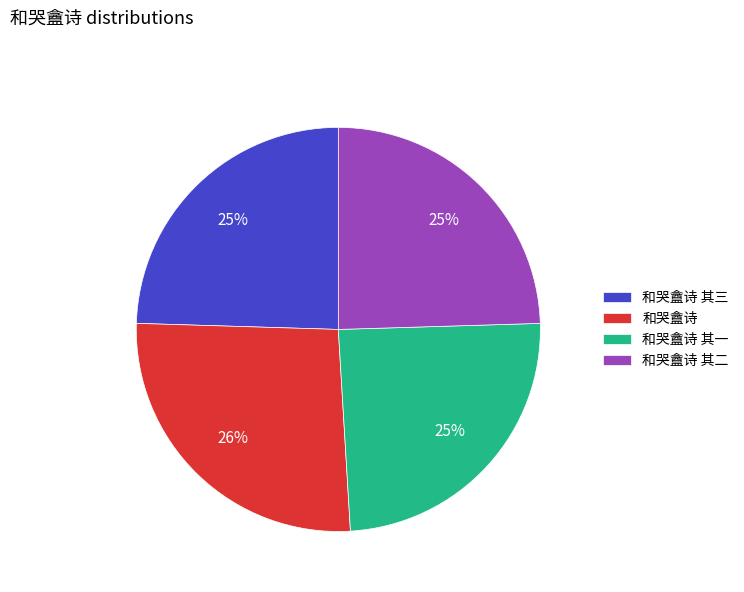

Which slice is the largest?

和哭盦诗